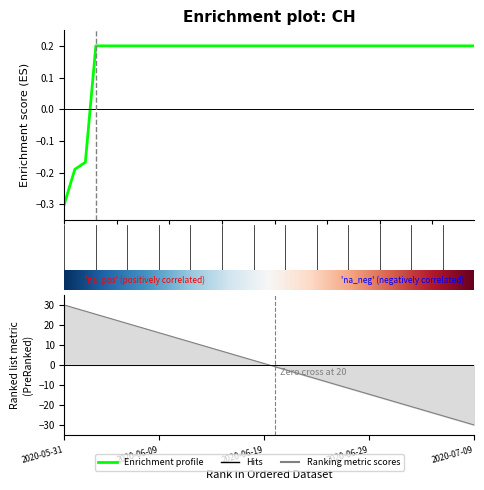

List the labels in order of value, smallest first.

2020-05-31, 2020-06-01, 2020-06-02, 2020-06-03, 2020-06-04, 2020-06-05, 2020-06-06, 2020-06-07, 2020-06-08, 2020-06-09, 2020-06-10, 2020-06-11, 2020-06-12, 2020-06-13, 2020-06-14, 2020-06-15, 2020-06-16, 2020-06-17, 2020-06-18, 2020-06-19, 2020-06-20, 2020-06-21, 2020-06-22, 2020-06-23, 2020-06-24, 2020-06-25, 2020-06-26, 2020-06-27, 2020-06-28, 2020-06-29, 2020-06-30, 2020-07-01, 2020-07-02, 2020-07-03, 2020-07-04, 2020-07-05, 2020-07-06, 2020-07-07, 2020-07-08, 2020-07-09